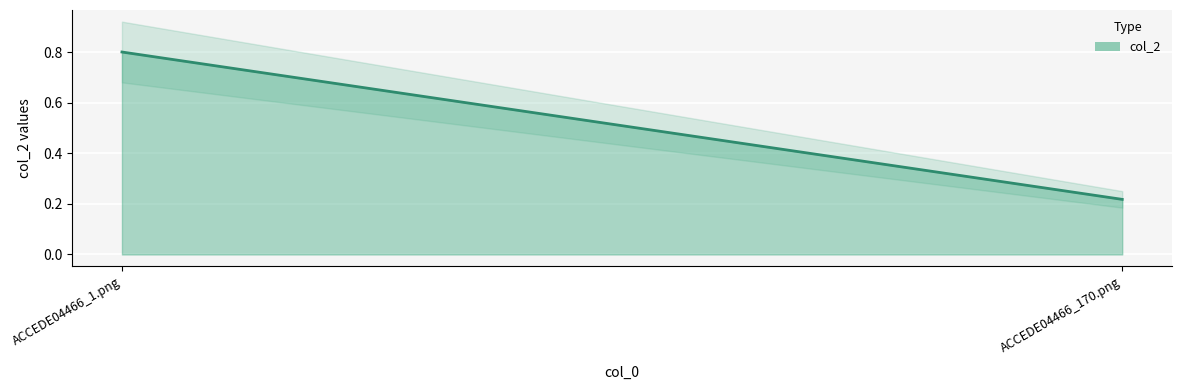

What is the value of the 1st point from the left?

0.8